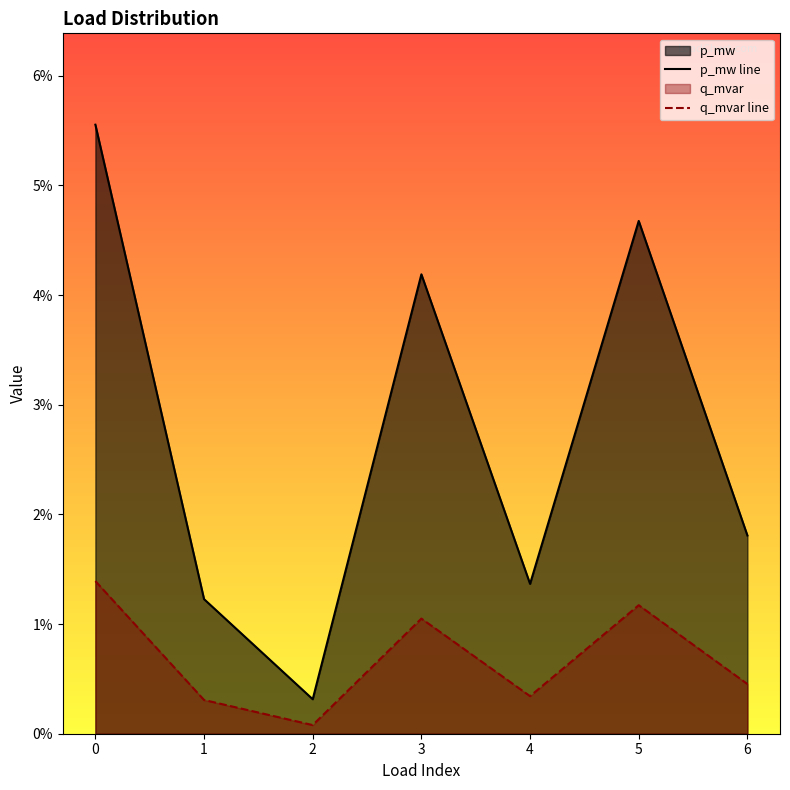

Which series has the widest spread of values?

p_mw line